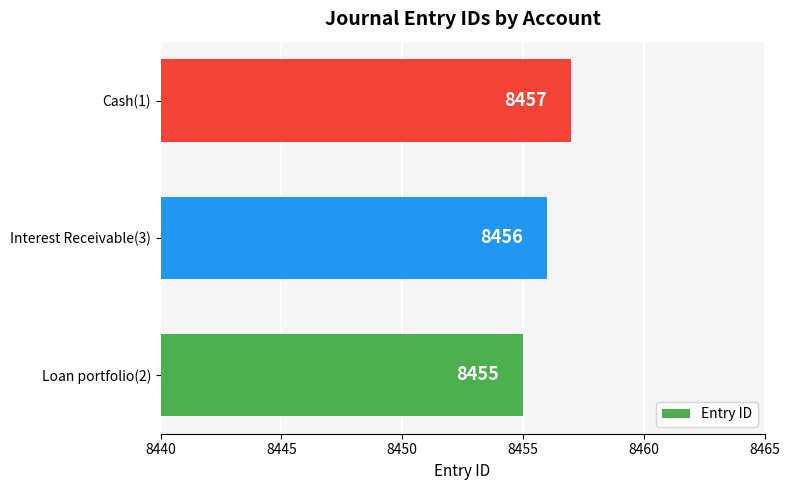

Which has a higher value, Interest Receivable(3) or Loan portfolio(2)?

Interest Receivable(3)